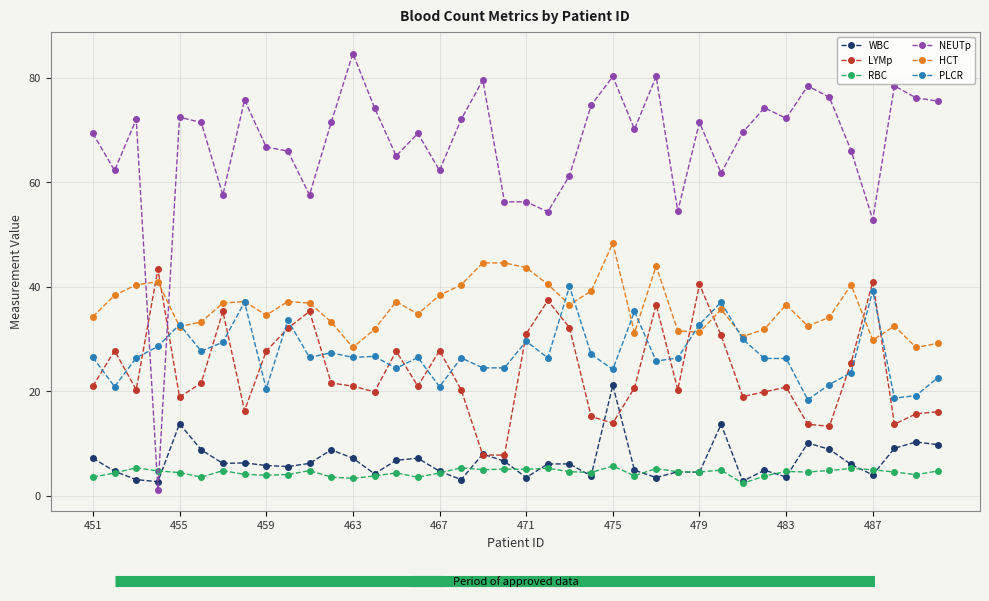

True or false: LYMp and RBC intersect in this chart.

False